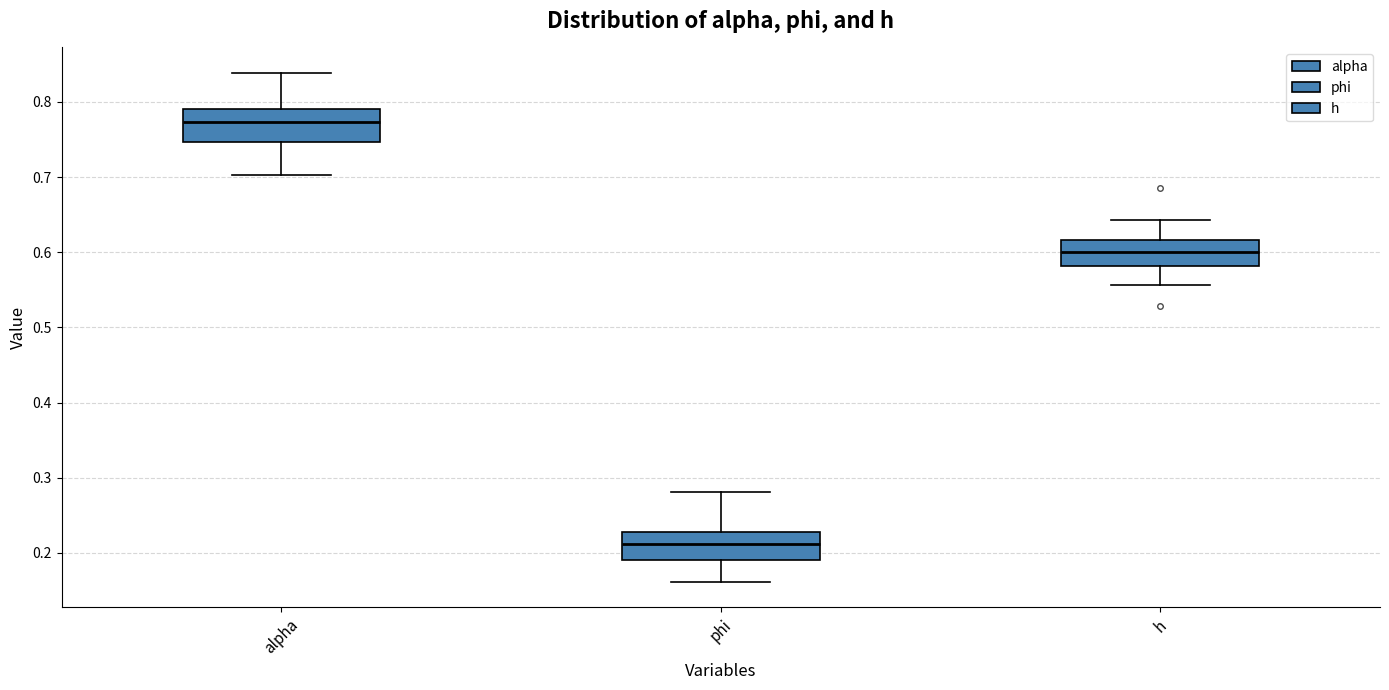

Which box's median line is the highest?

alpha